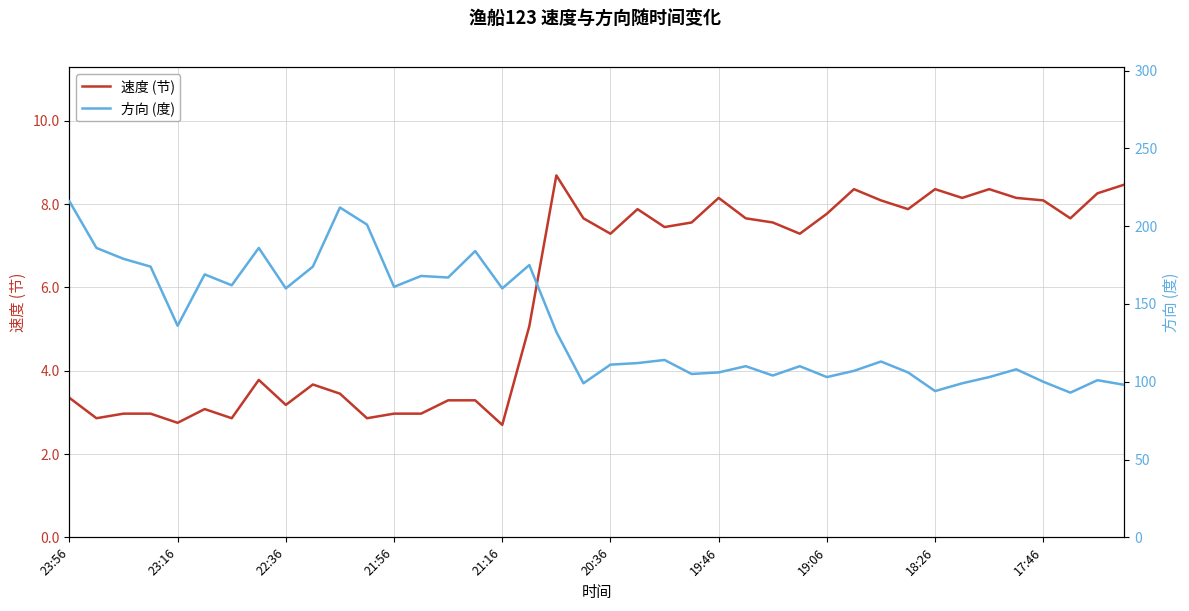

How many distinct data groups are displayed?

2